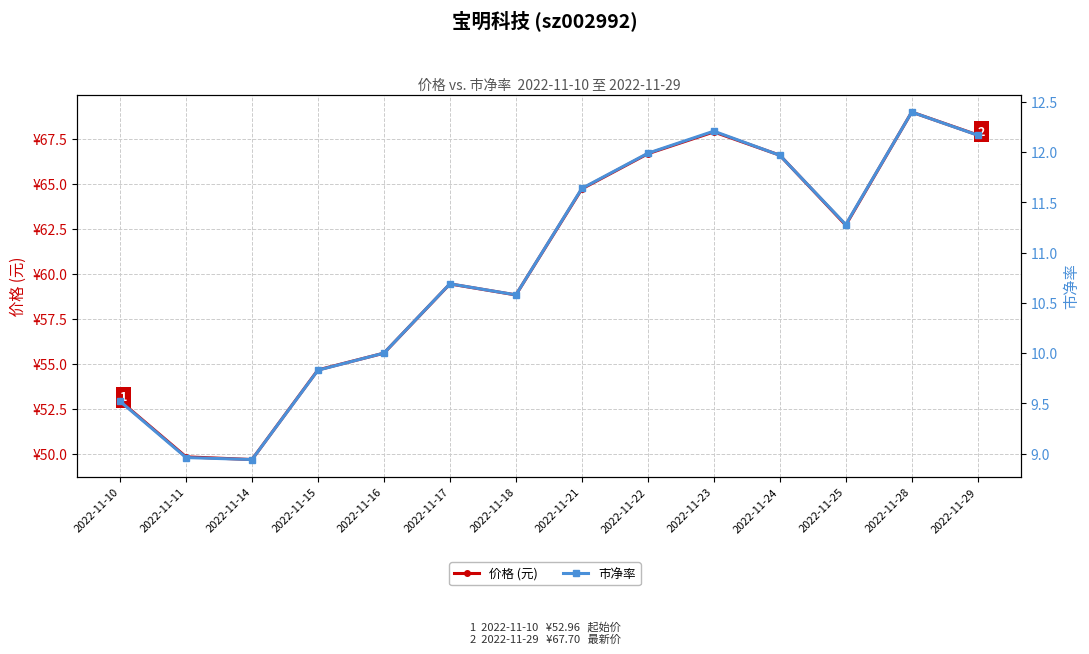

Is it true that 市净率 equals 7.5 at 2022-11-23?

False